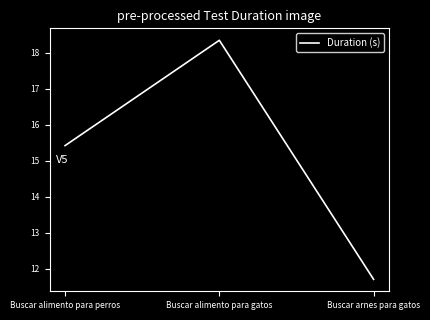

Where does the data first go above 15?

Buscar alimento para perros